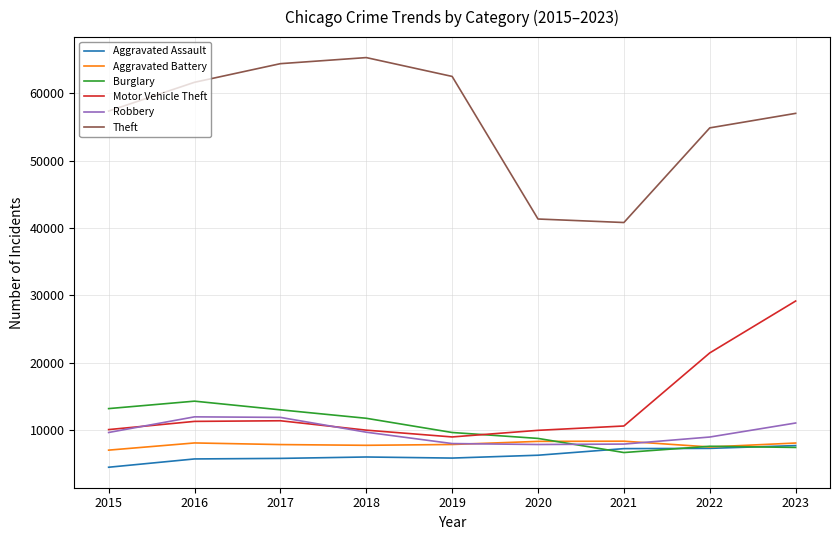

Which label corresponds to the smallest value in the chart?

2015